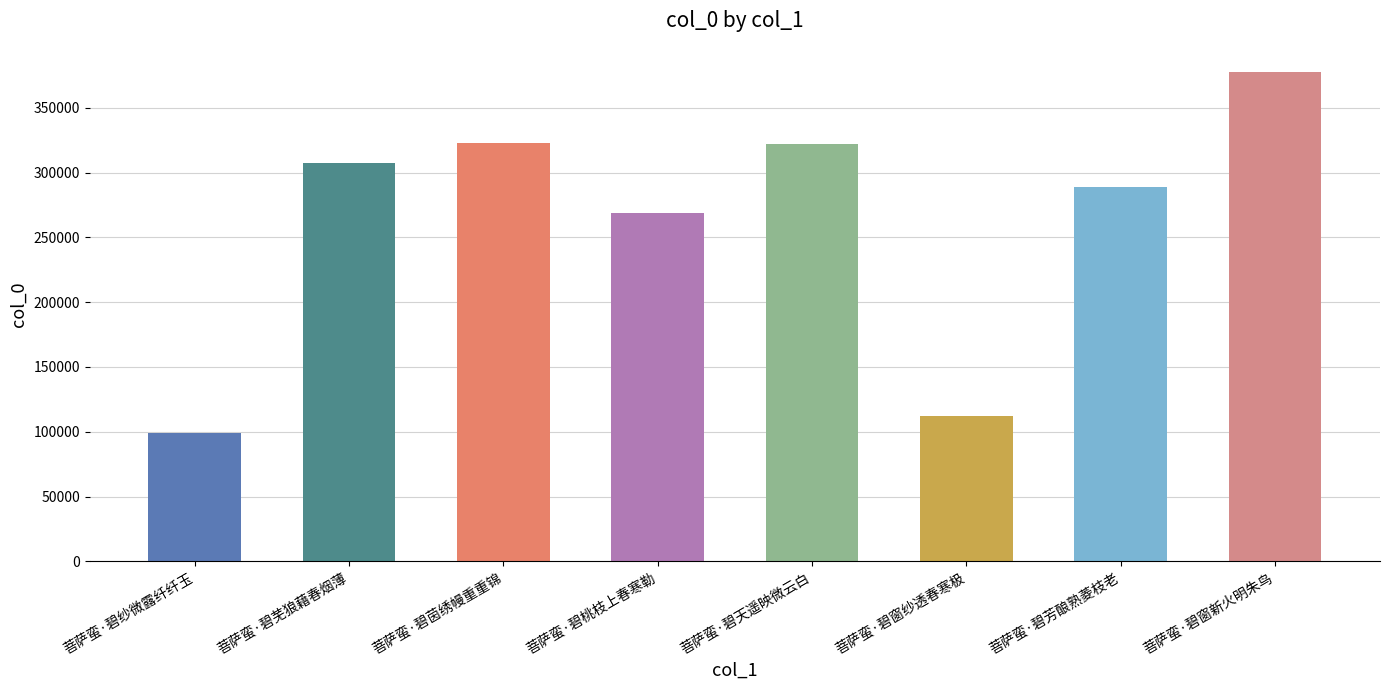

What position from the right is 菩萨蛮·碧纱微露纤纤玉?

8